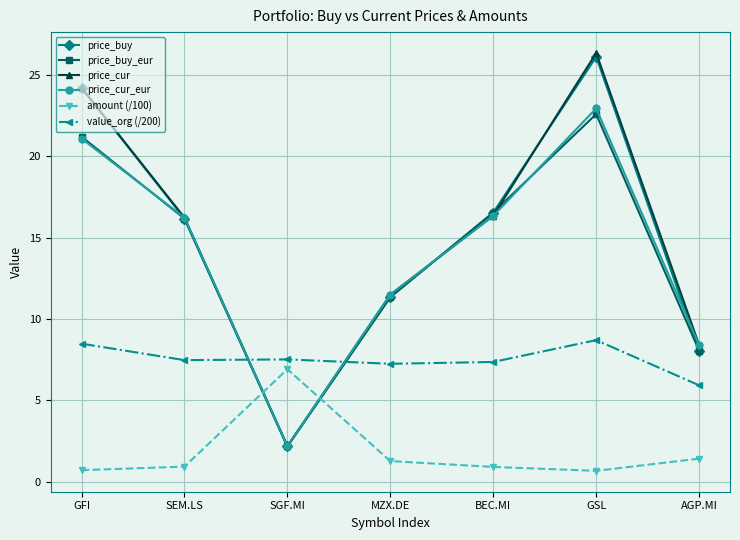

What is the average value of the price_cur_eur series?

14.1